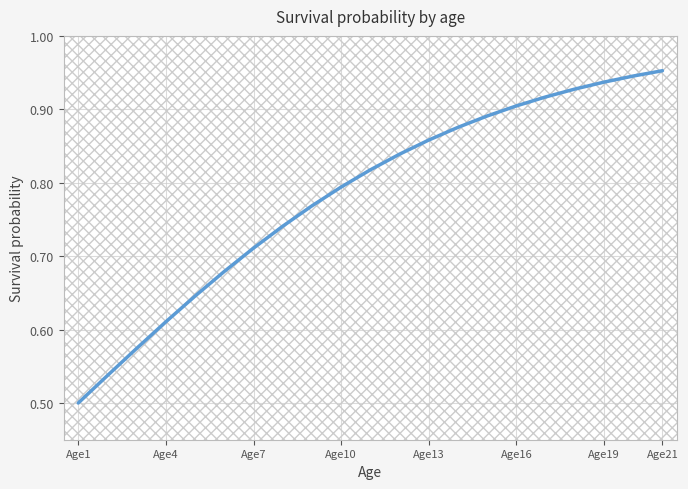

Where is the data nearest to the value 0?

Age1